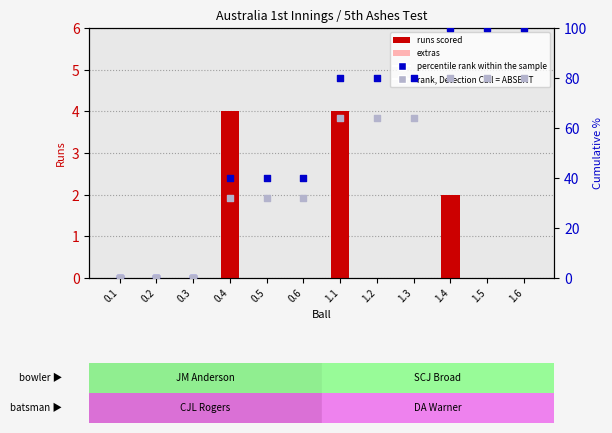

Is the value of extras at 0.5 greater than the value of runs scored at 0.5?

No